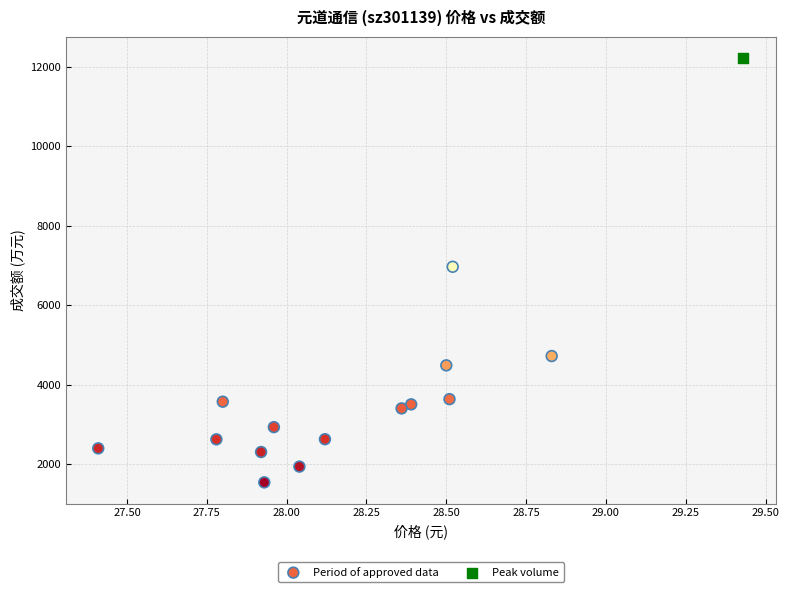

What are all the series names shown in the legend?

Period of approved data, Peak volume